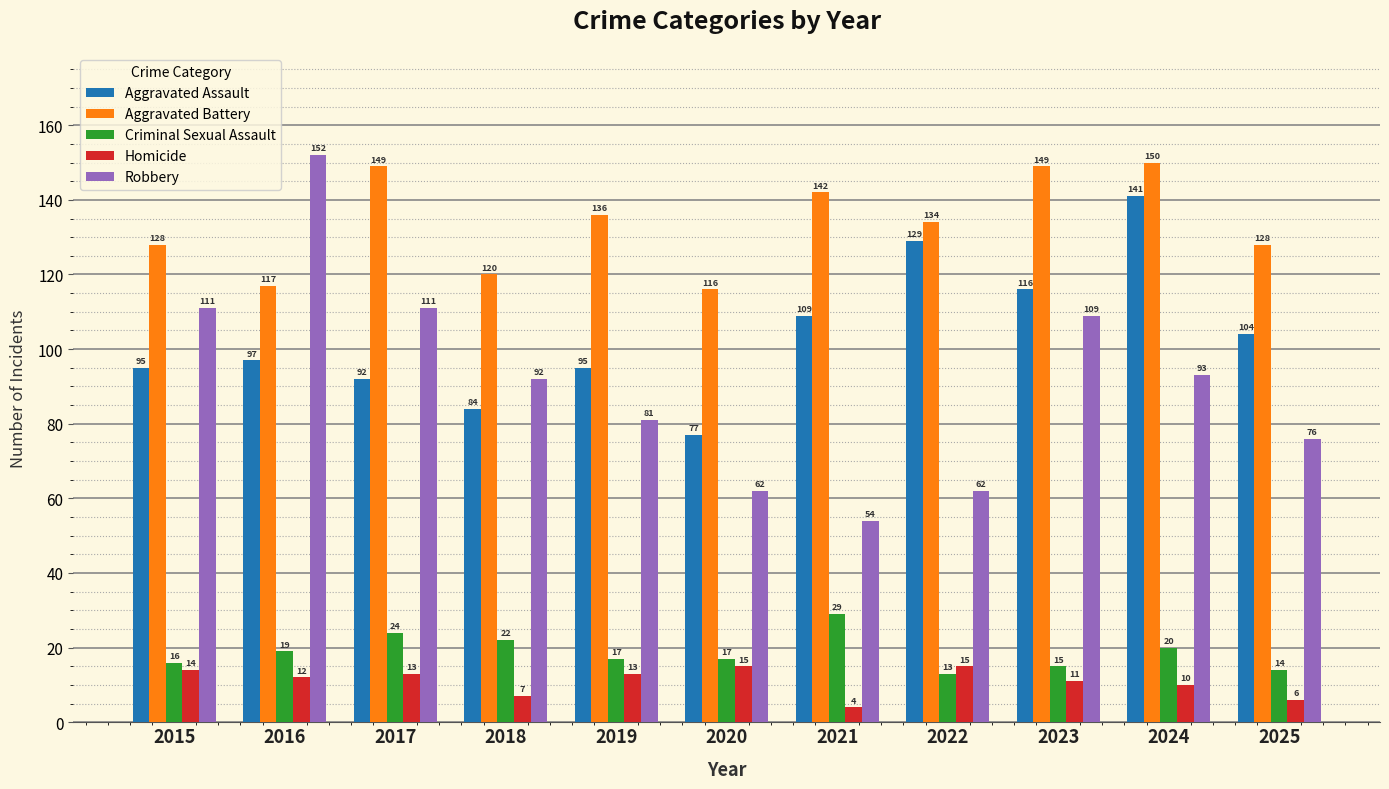

Reading left to right, transcribe all the data shown in this chart.

Aggravated Assault: 2015=95	2016=97	2017=92	2018=84	2019=95	2020=77	2021=109	2022=129	2023=116	2024=141	2025=104
Aggravated Battery: 2015=128	2016=117	2017=149	2018=120	2019=136	2020=116	2021=142	2022=134	2023=149	2024=150	2025=128
Criminal Sexual Assault: 2015=16	2016=19	2017=24	2018=22	2019=17	2020=17	2021=29	2022=13	2023=15	2024=20	2025=14
Homicide: 2015=14	2016=12	2017=13	2018=7	2019=13	2020=15	2021=4	2022=15	2023=11	2024=10	2025=6
Robbery: 2015=111	2016=152	2017=111	2018=92	2019=81	2020=62	2021=54	2022=62	2023=109	2024=93	2025=76